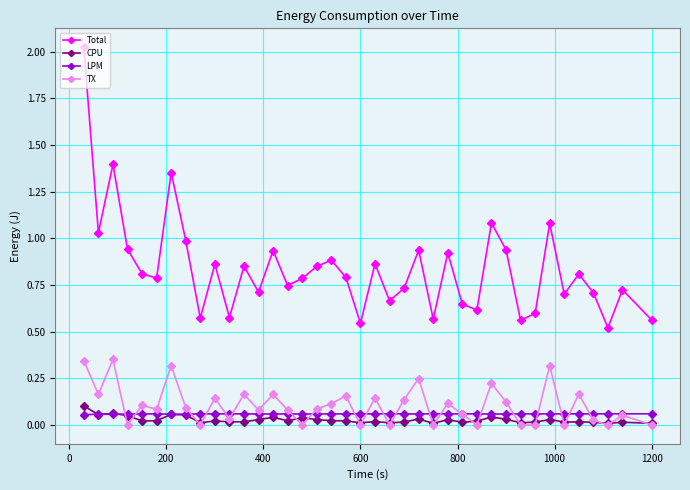

What are all the series names shown in the legend?

Total, CPU, LPM, TX